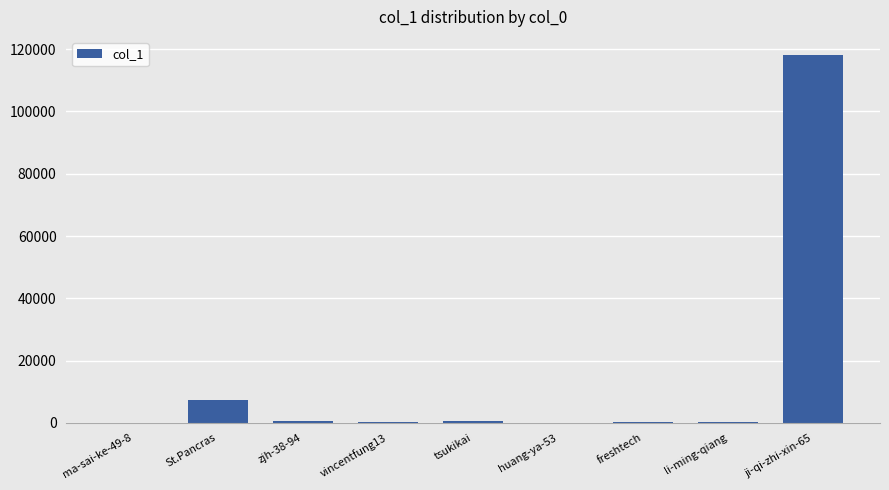

At which category does the chart reach its peak across all series?

ji-qi-zhi-xin-65